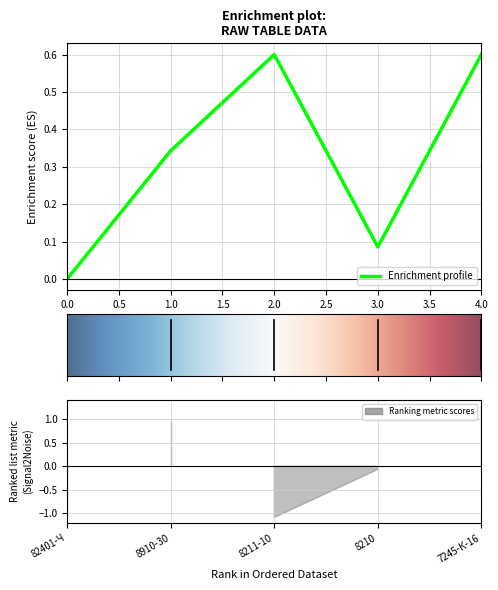

Does the chart display data point markers on the line(s)?

No